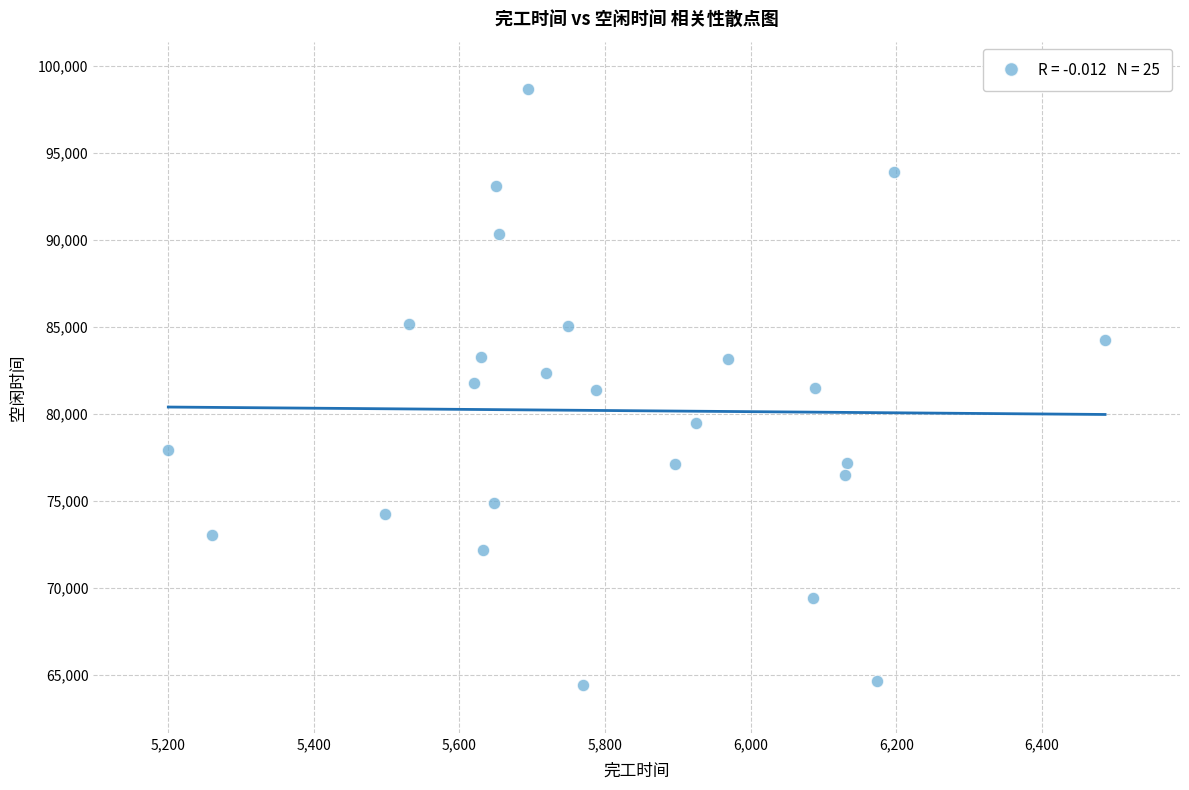

What is the range of Y values (max minus min)?

34278.8